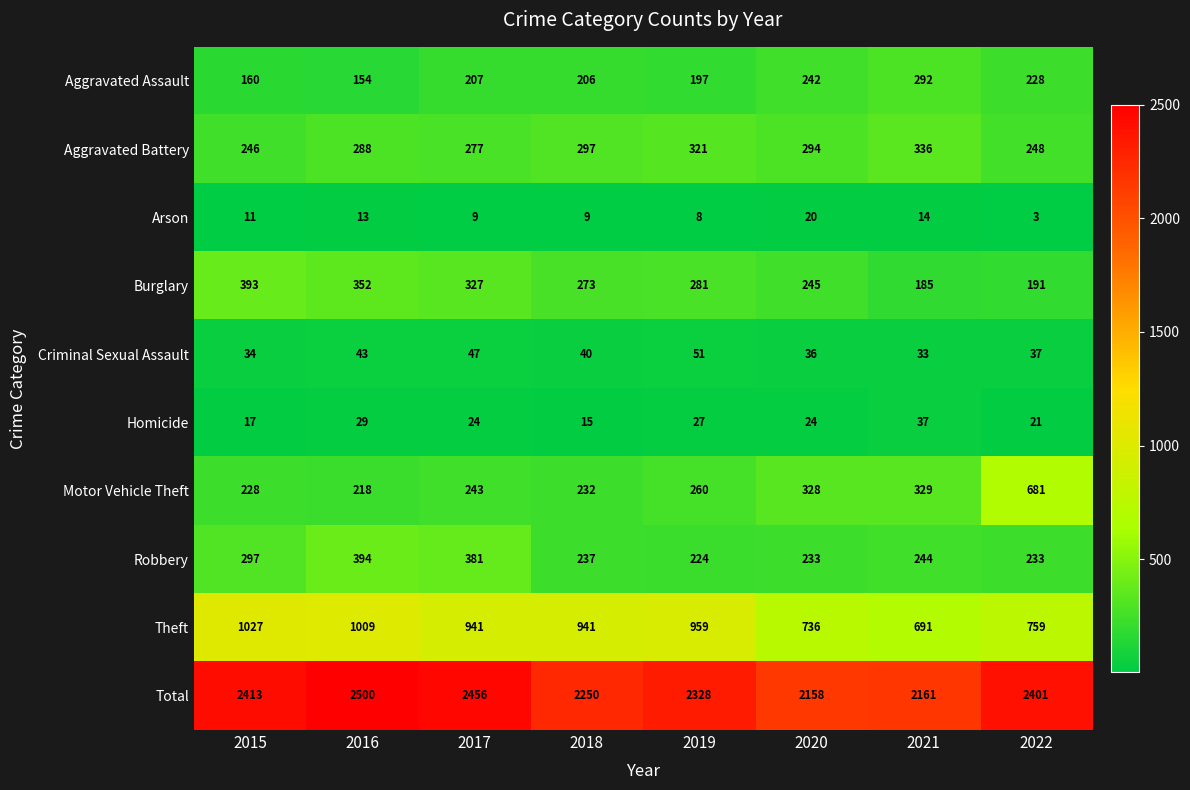

What is the smallest value displayed?

3